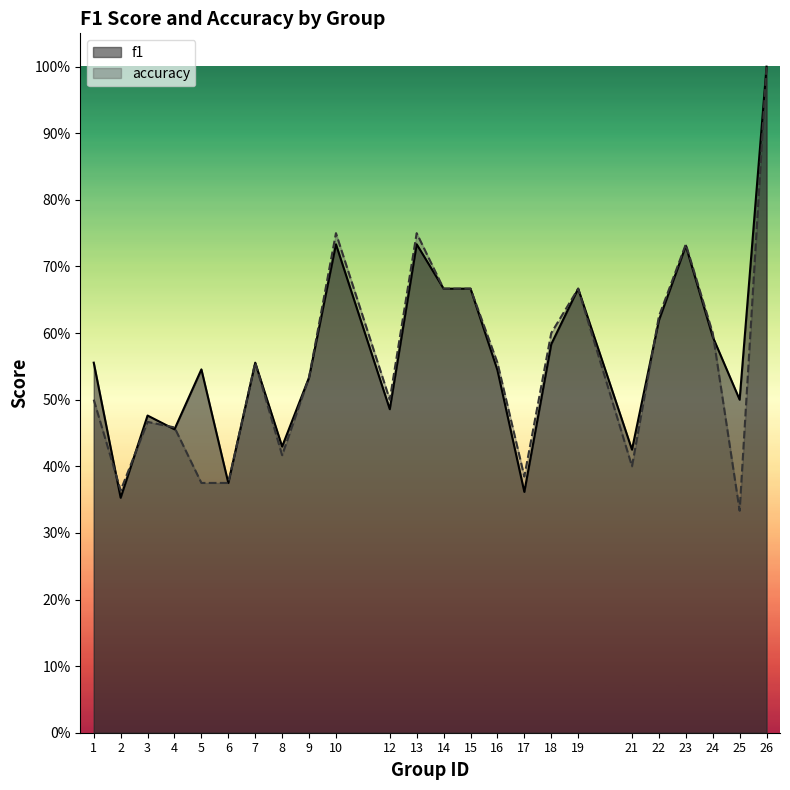

Reading left to right, extract all data points from this chart.

f1: 0.6	0.4	0.5	0.5	0.5	0.4	0.6	0.4	0.5	0.7	0.5	0.7	0.7	0.7	0.5	0.4	0.6	0.7	0.4	0.6	0.7	0.6	0.5	1.0
accuracy: 0.5	0.4	0.5	0.5	0.4	0.4	0.6	0.4	0.5	0.8	0.5	0.8	0.7	0.7	0.6	0.4	0.6	0.7	0.4	0.6	0.7	0.6	0.3	1.0